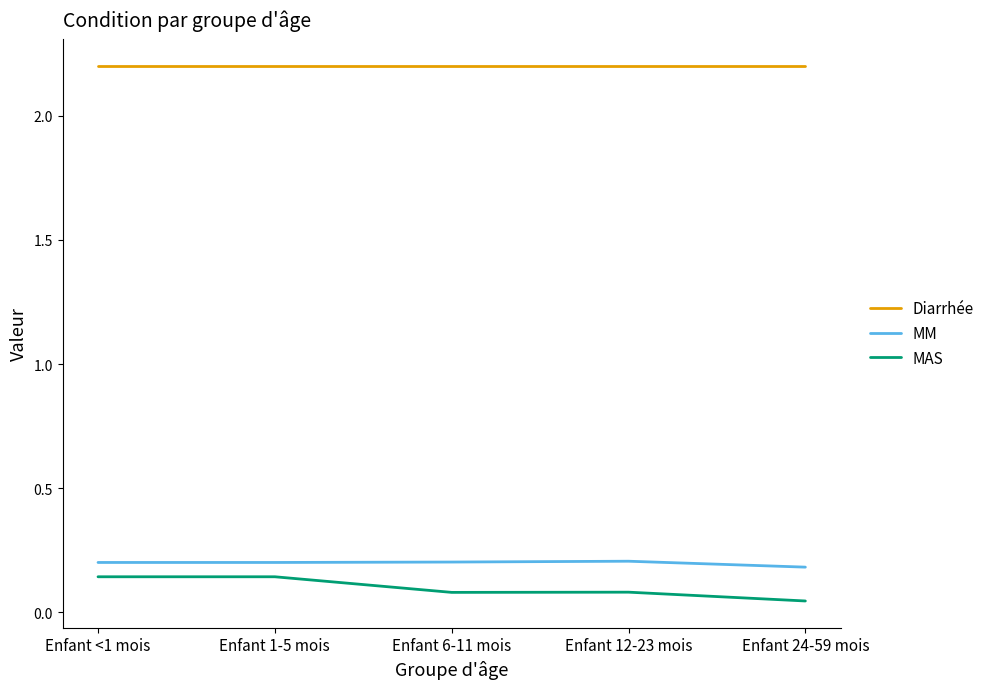

What value does the MM series have at Enfant 12-23 mois?

0.2